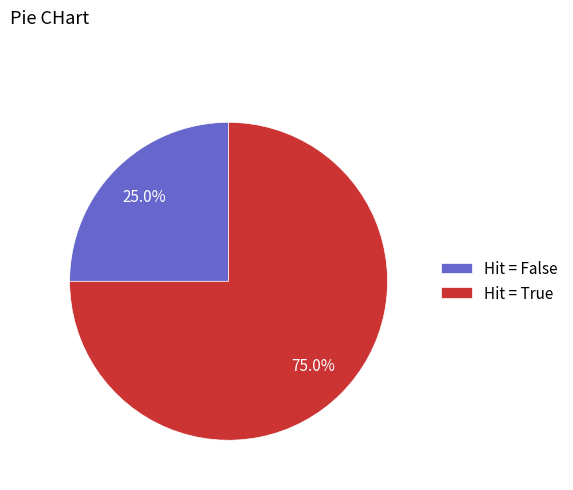

Does Hit = False account for over 50% of the chart?

No